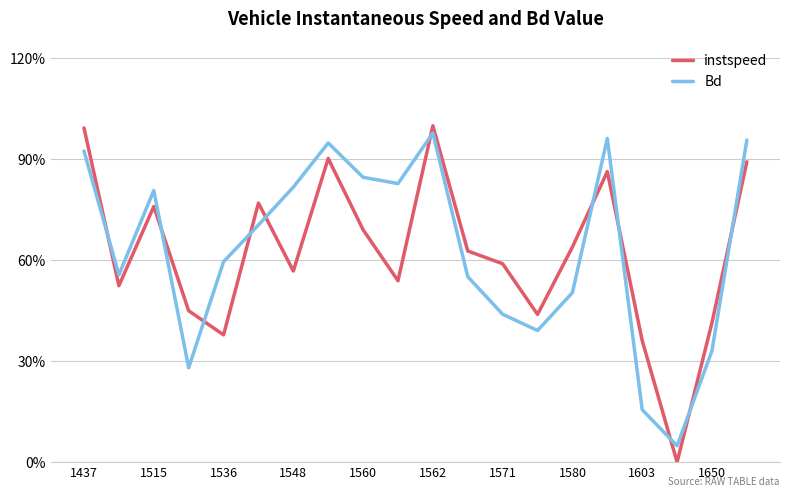

Is this an area chart (filled region under the line)?

No